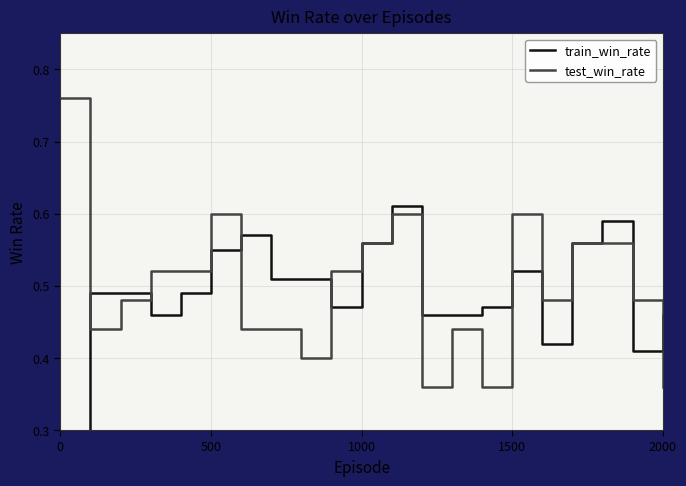

True or false: test_win_rate has a value of 0.2 at 500.

False